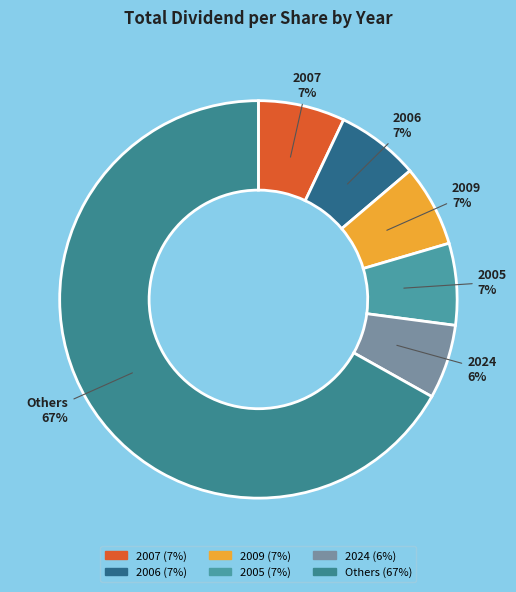

Which slice is the smallest?

2024